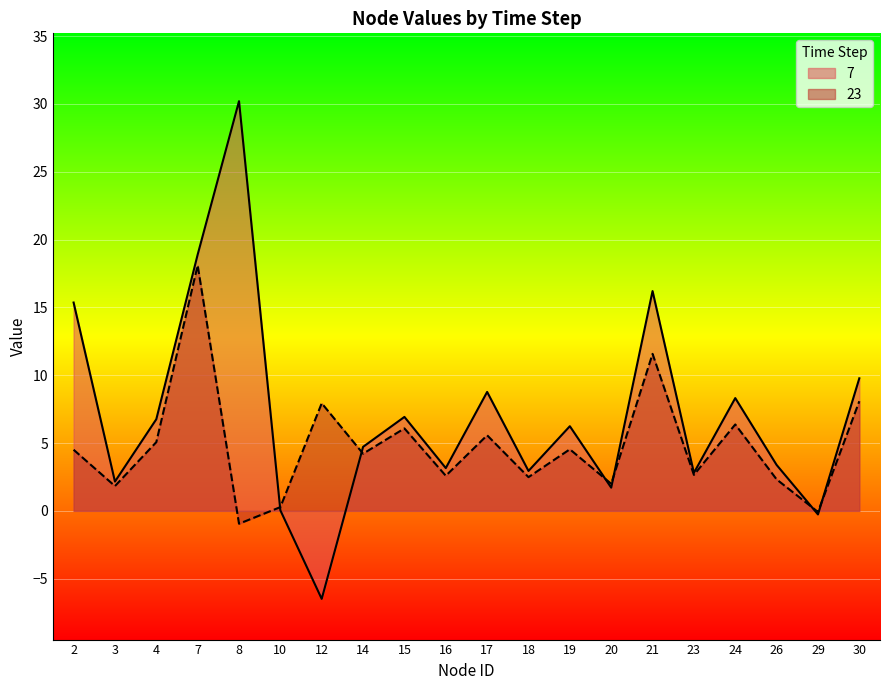

The value of 23 at 29 is -0.1. True or false?

True